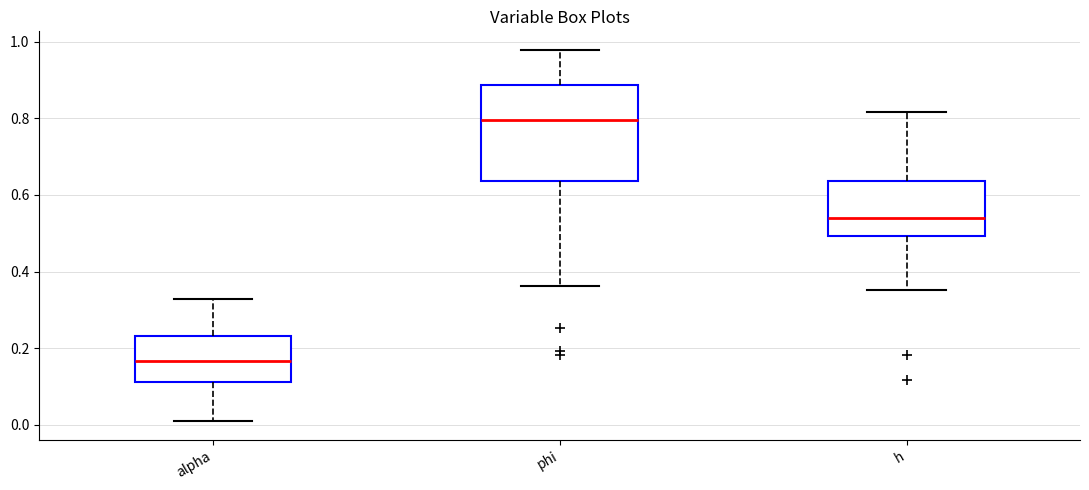

Reading left to right, read every box against the y-axis: the position of its median line, the range the box covers, and the ends of its whiskers. The values are not printed on the chart, so give them approximately, as read against the axis.

alpha: median 0.16, box 0.12 to 0.24, whiskers 0.00 to 0.32
phi: median 0.80, box 0.64 to 0.88, whiskers 0.36 to 0.98
h: median 0.54, box 0.50 to 0.64, whiskers 0.36 to 0.82